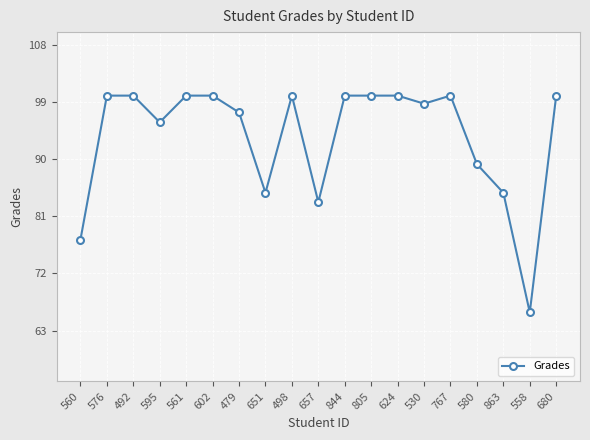

What is the value of the 4th point from the left?

95.8